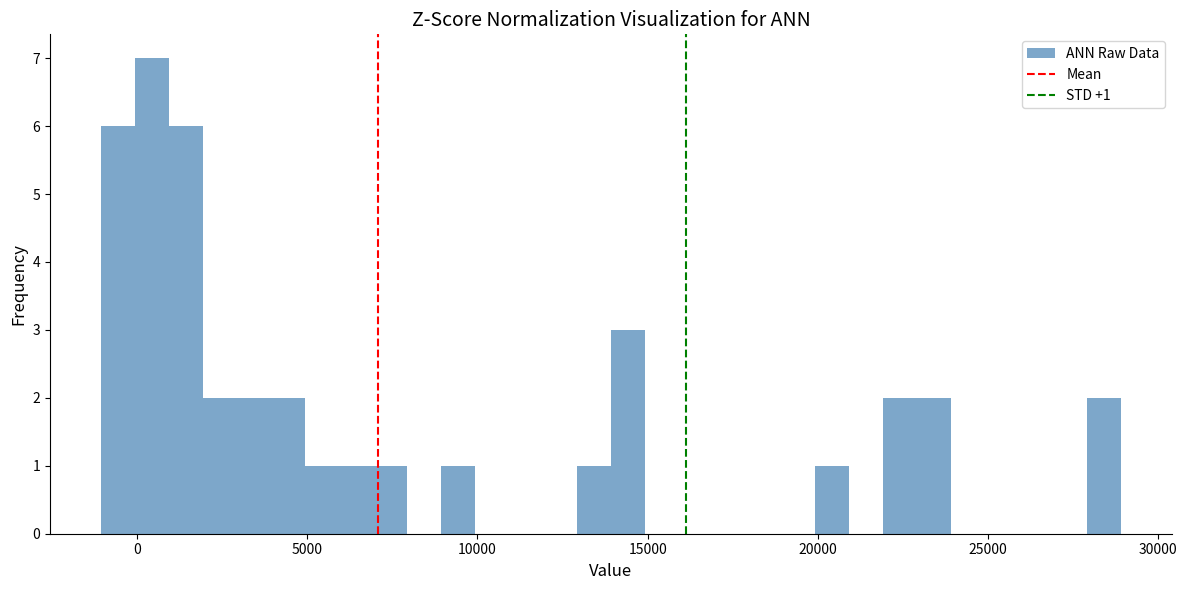

Read against the x-axis, roughly where is the centre of the tallest bar?

500